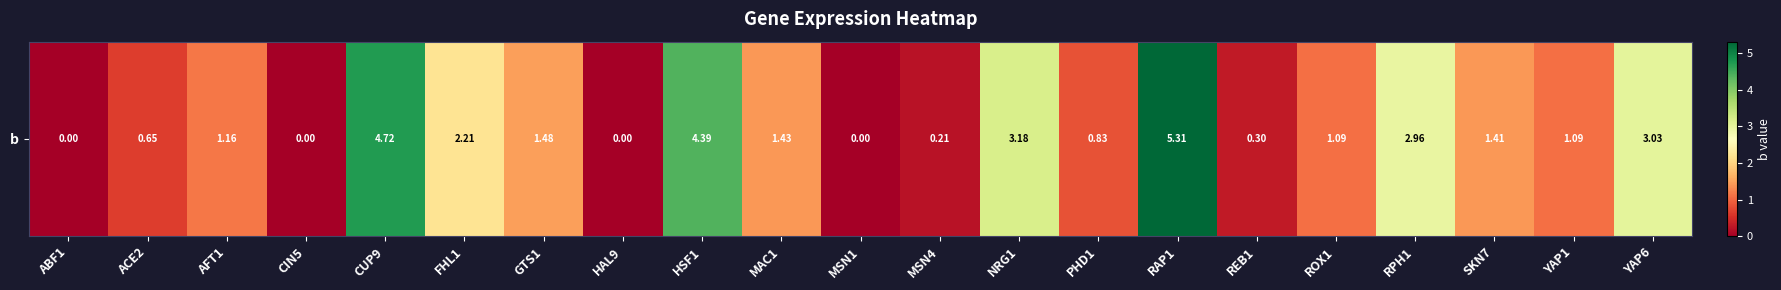

Rank the categories by value from highest to lowest.

RAP1, CUP9, HSF1, NRG1, YAP6, RPH1, FHL1, GTS1, MAC1, SKN7, AFT1, ROX1, YAP1, PHD1, ACE2, REB1, MSN4, ABF1, CIN5, HAL9, MSN1